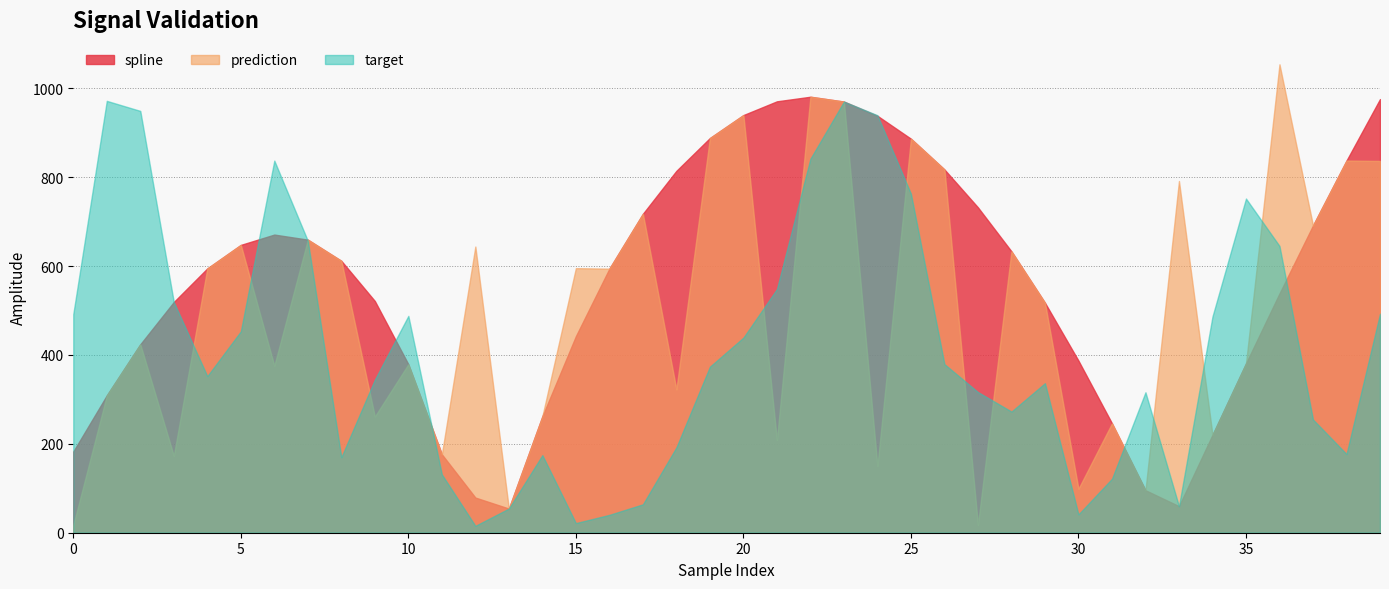

List the series in order of their overall mean, lowest first.

target, prediction, spline